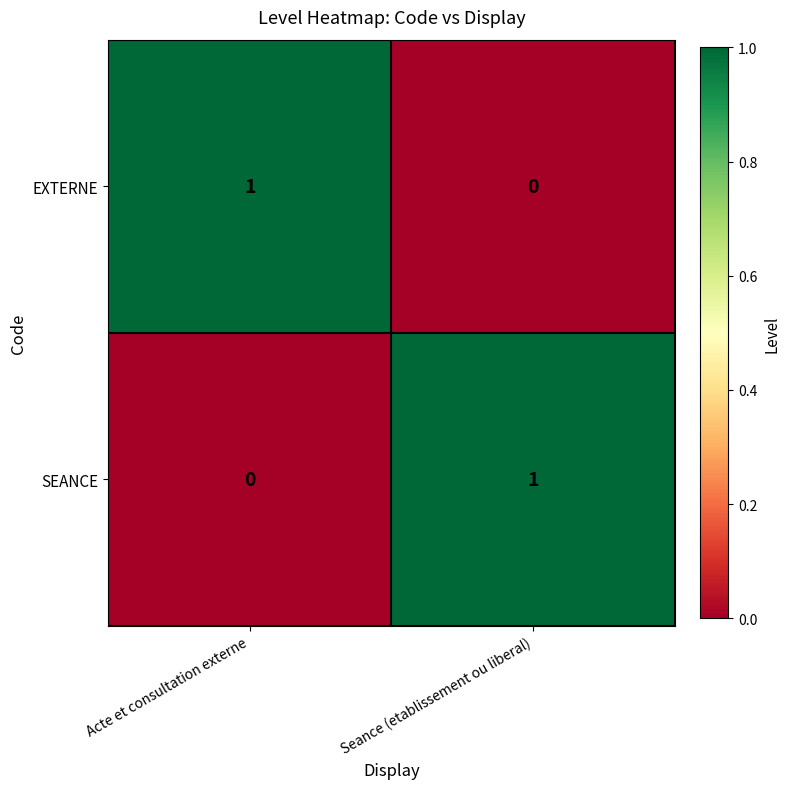

Reading left to right, list all the values displayed in this chart.

EXTERNE: 1	0
SEANCE: 0	1